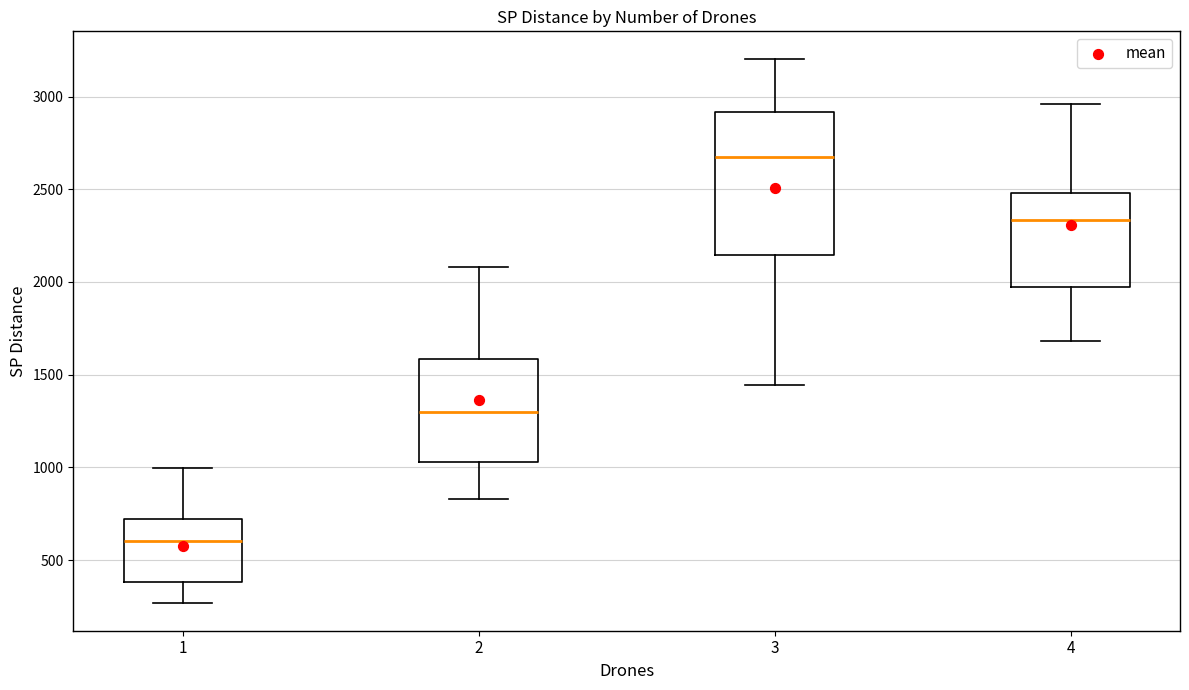

Reading left to right, transcribe this box plot: for each box, give where its median line is, the range the box spans, and where its two whiskers end, as read against the y-axis. The values are not printed on the chart, so give them approximately, as read against the axis.

1: median 600, box 400 to 700, whiskers 250 to 1000
2: median 1300, box 1050 to 1600, whiskers 850 to 2100
3: median 2700, box 2150 to 2900, whiskers 1450 to 3200
4: median 2350, box 1950 to 2500, whiskers 1700 to 2950